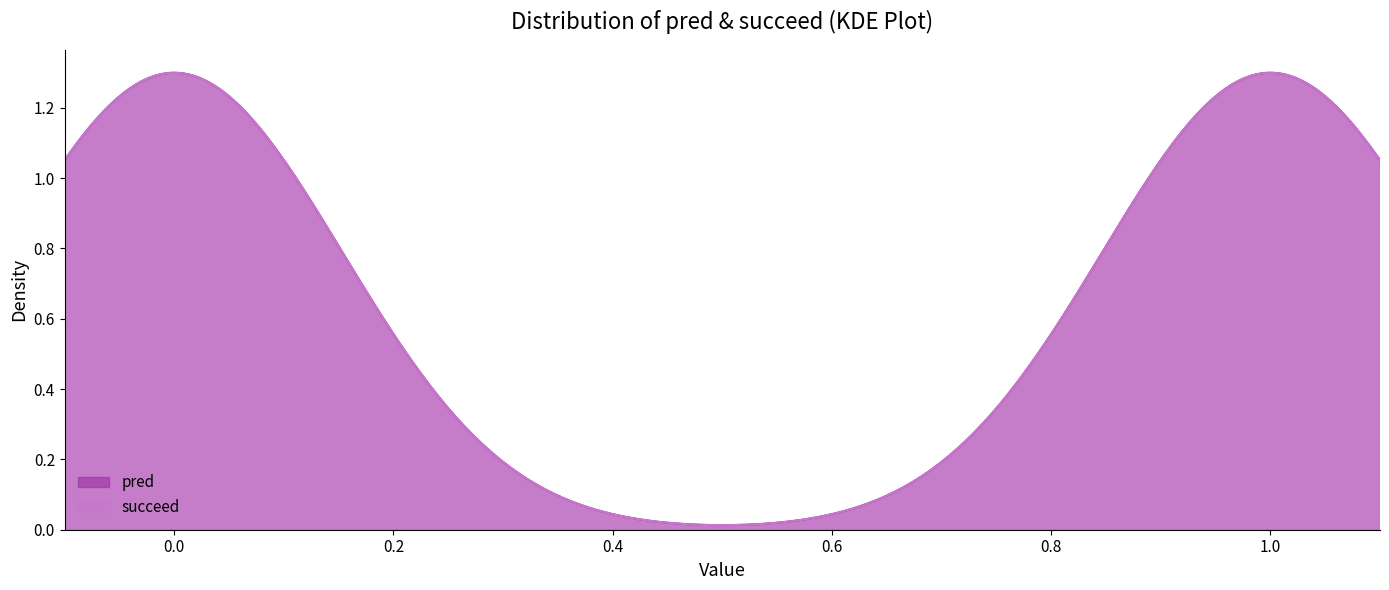

How many values in the succeed series are below 1?

11